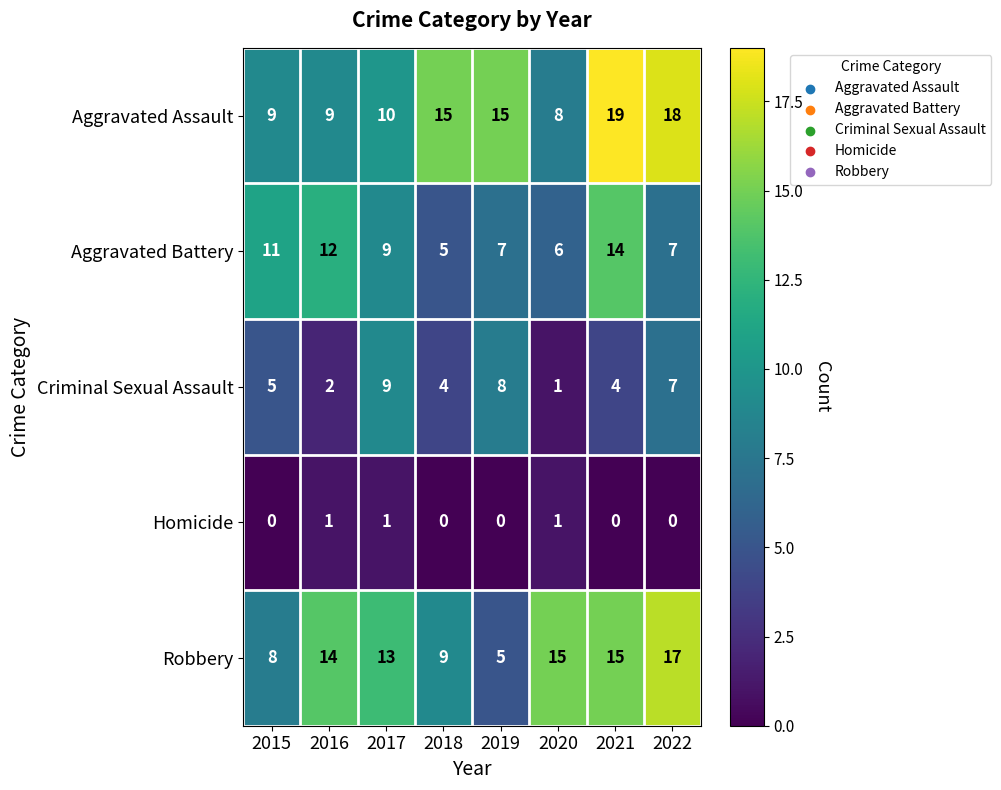

Count the number of data series in this chart.

5